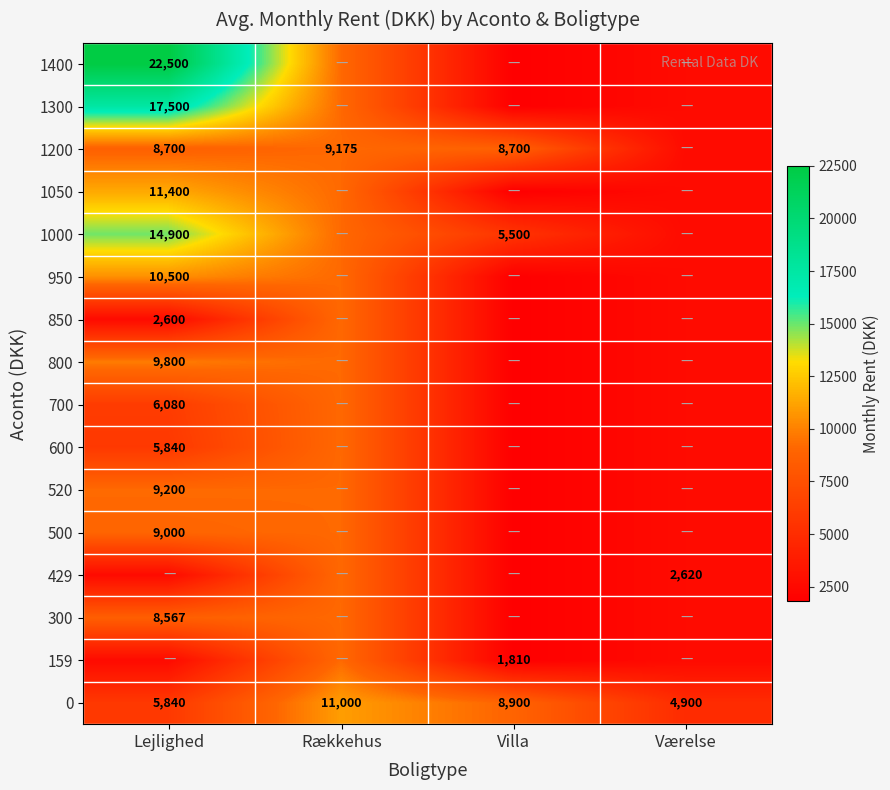

Is it true that 1400 equals 39801 at Lejlighed?

False